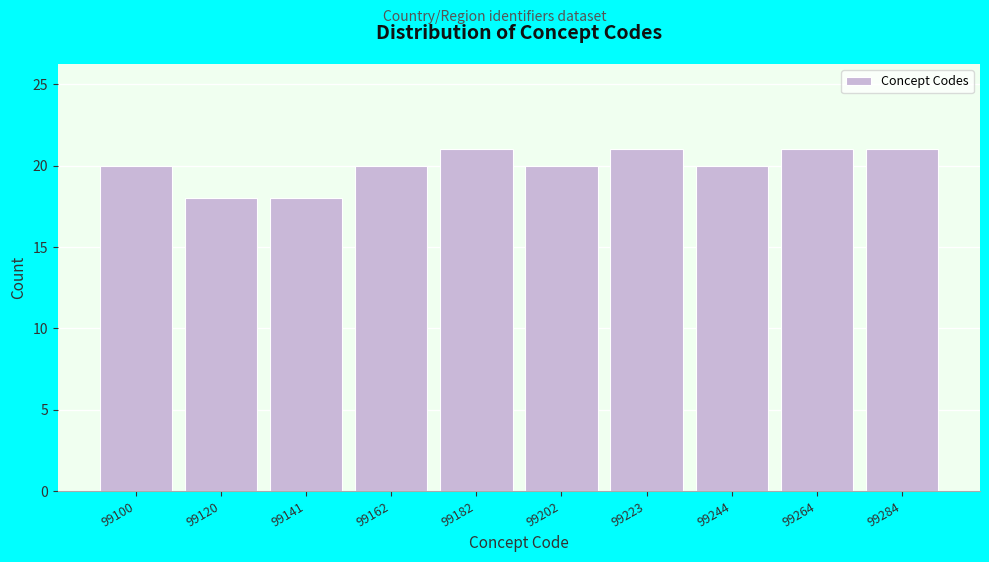

Reading left to right, transcribe all the data shown in this chart.

20	18	18	20	21	20	21	20	21	21